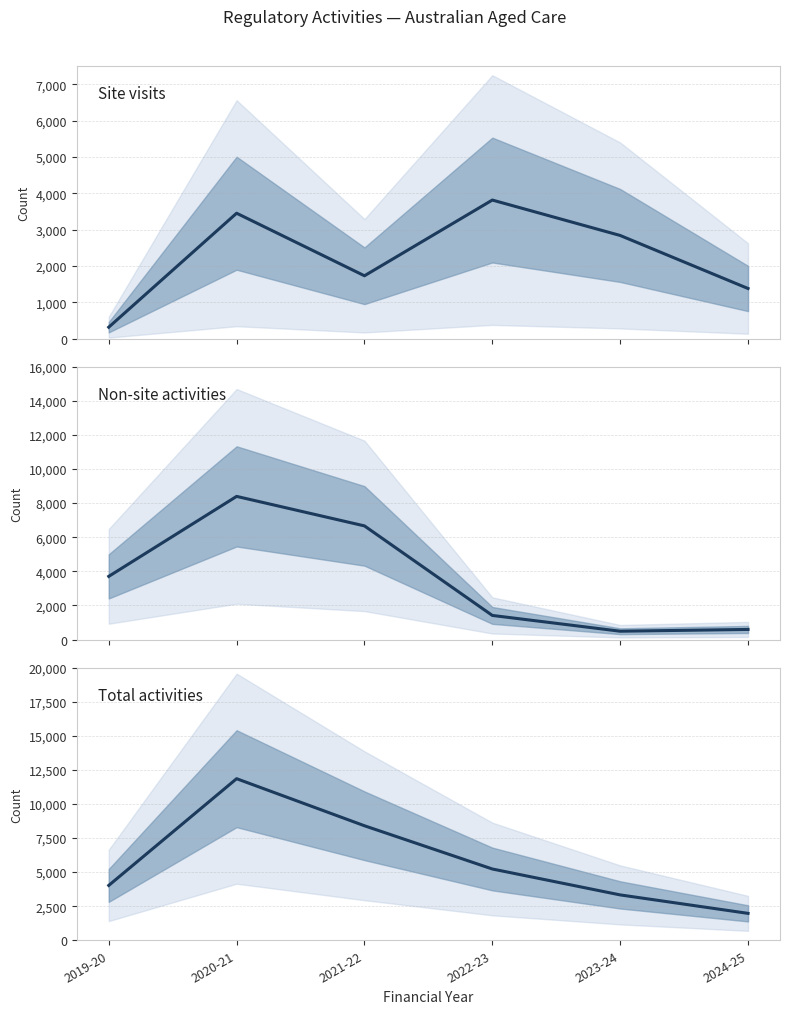

How many lines are shown in the chart?

3